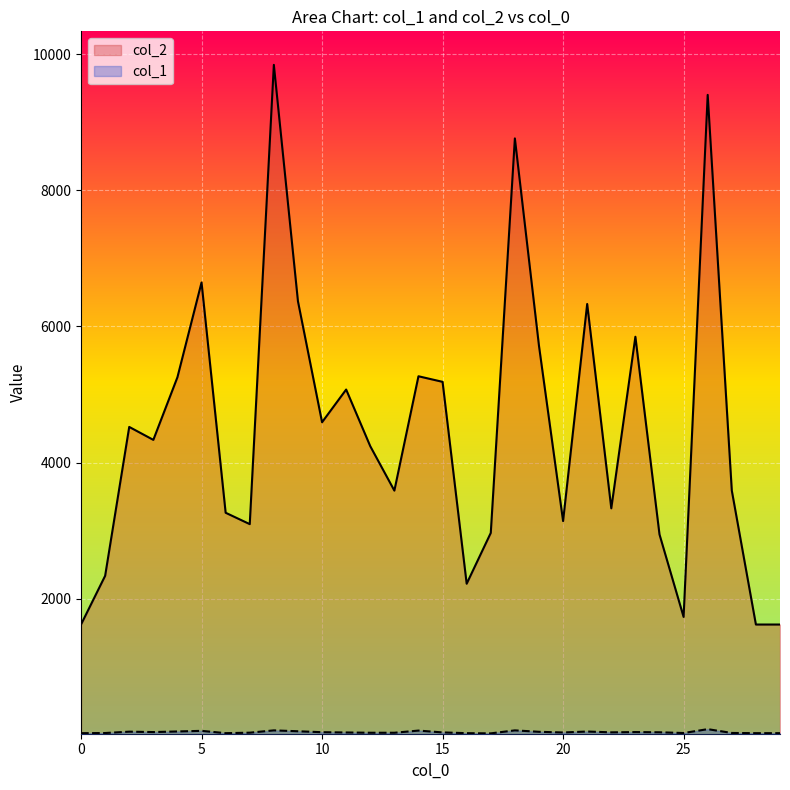

Which category has the lowest value across all series?

17